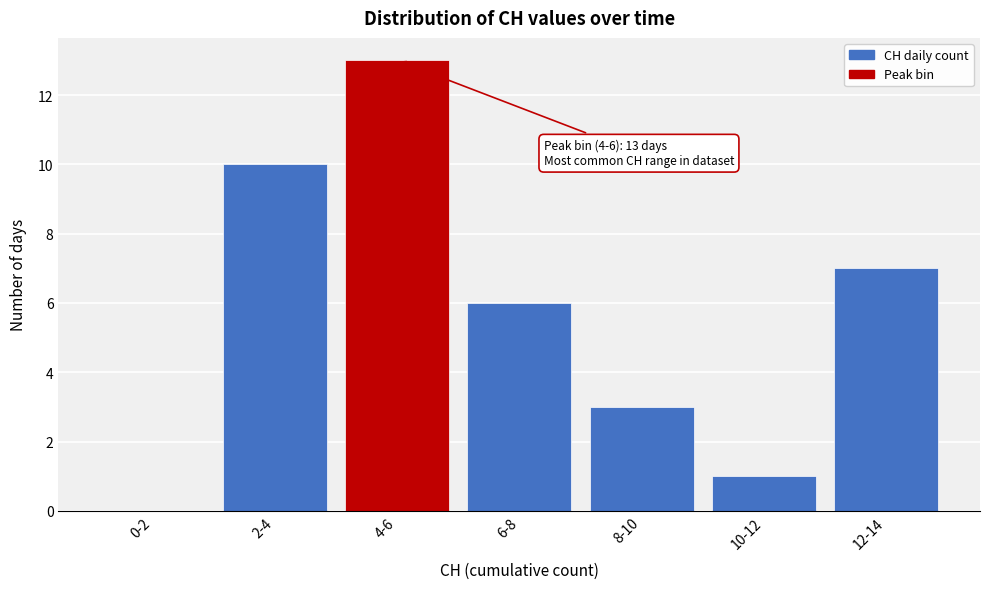

Reading left to right, list all the values displayed in this chart.

0-2=0	2-4=10	4-6=13	6-8=6	8-10=3	10-12=1	12-14=7